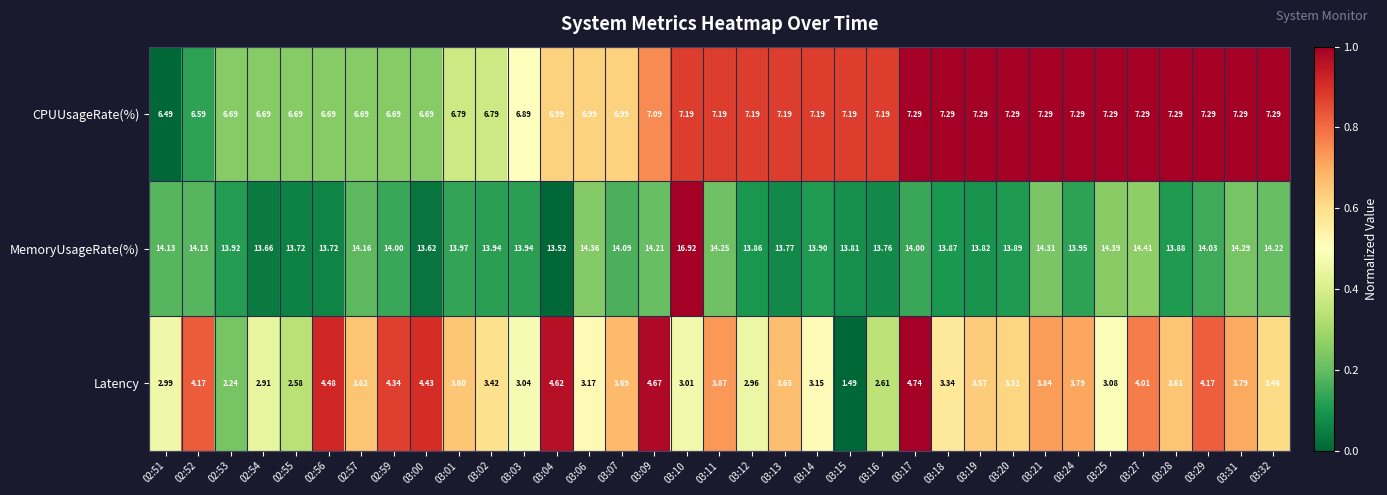

Which series has the largest range (max minus min)?

MemoryUsageRate(%)